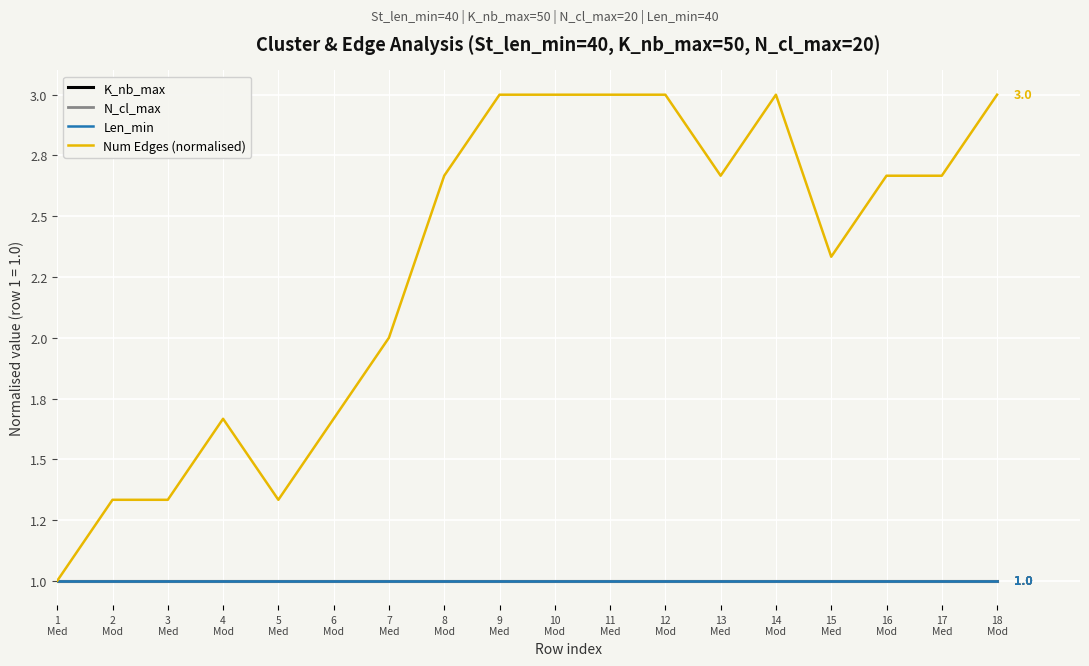

True or false: K_nb_max and N_cl_max intersect in this chart.

False